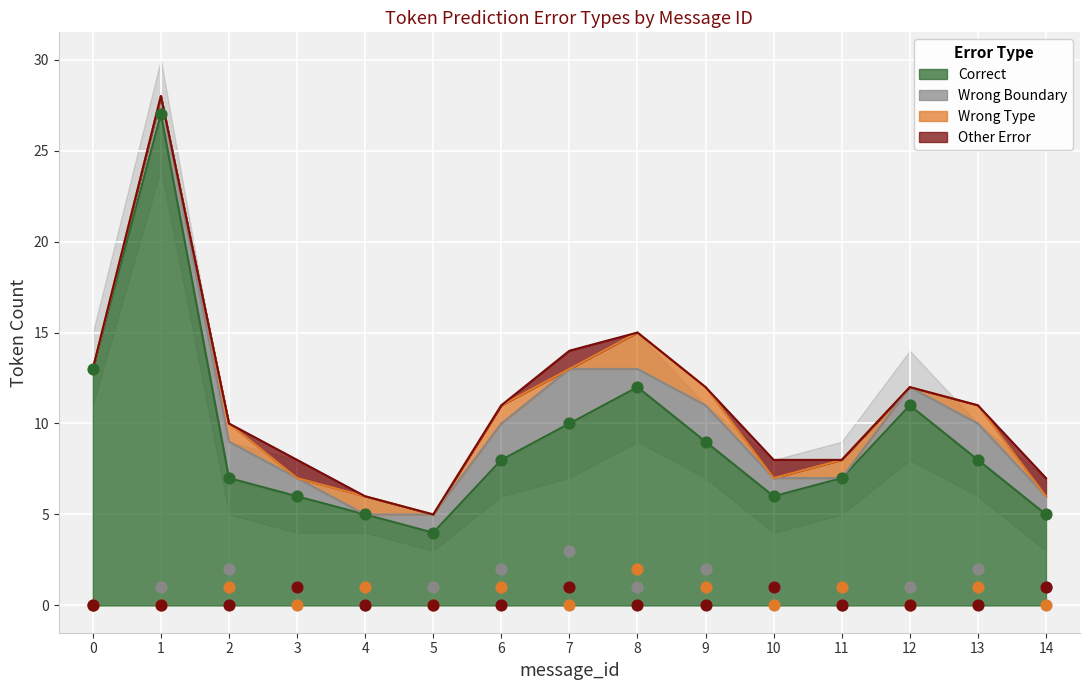

Which series contains the lowest Y value?

Wrong_Boundary